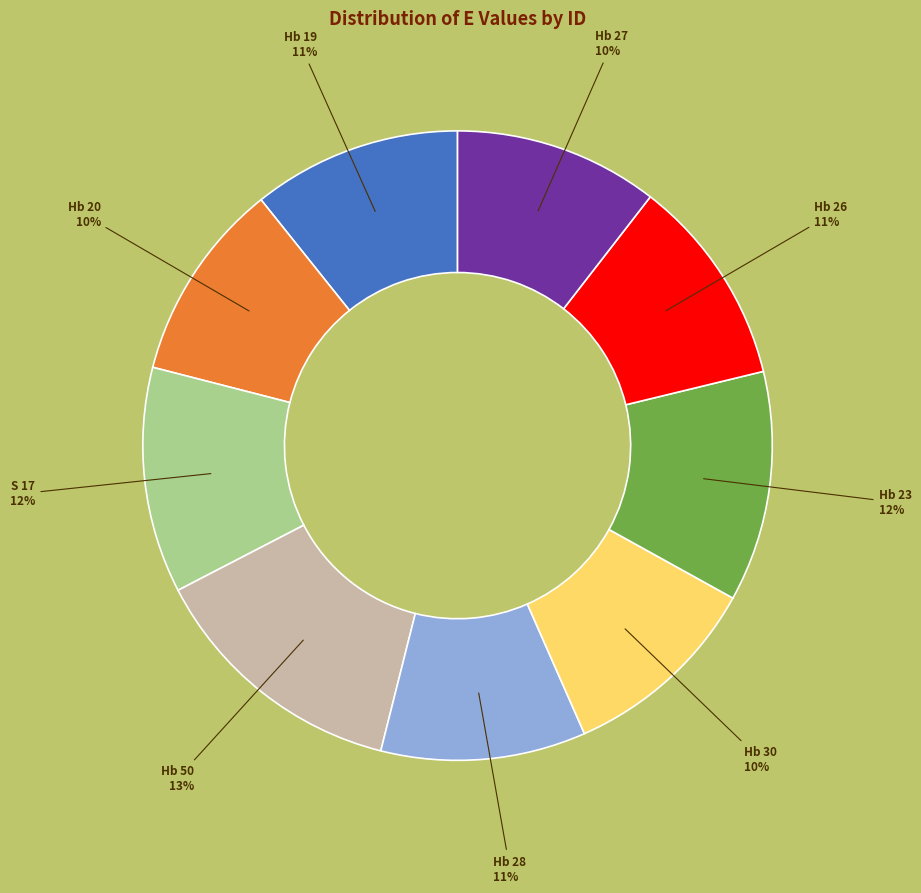

The Hb 26 slice represents 11% of the pie. True or false?

True